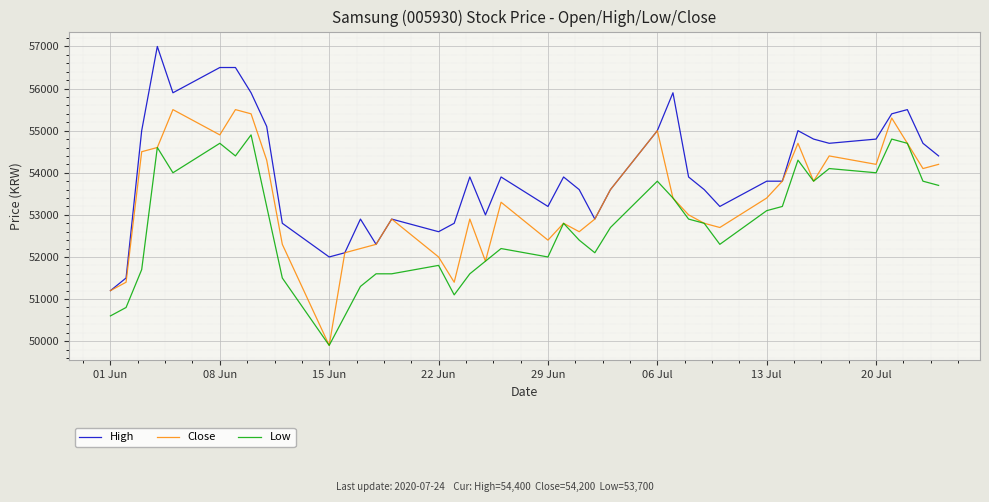

What is the smallest value displayed?

49900